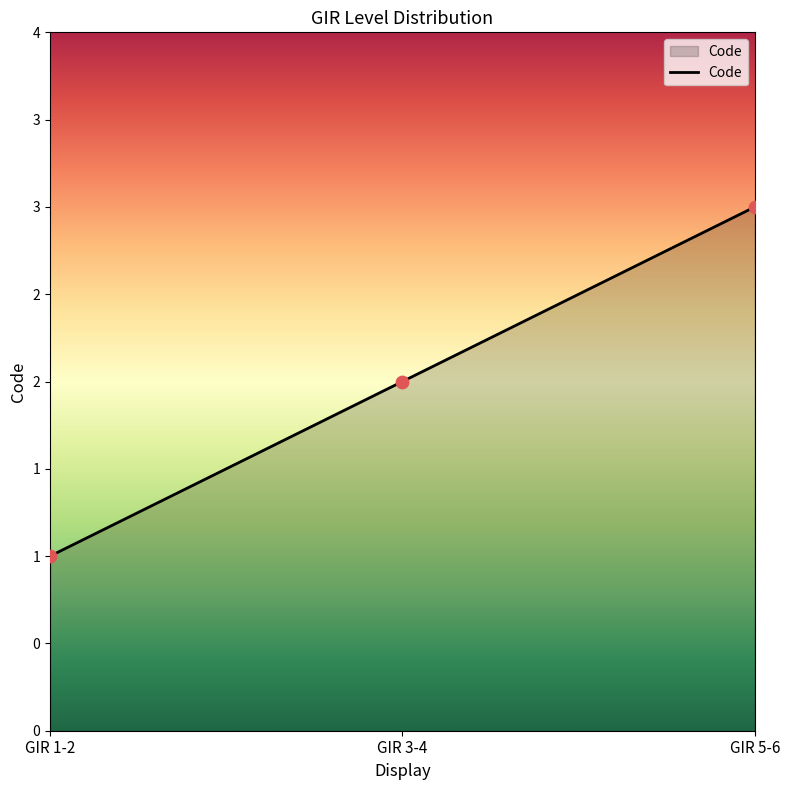

Approximately how many times larger is the value at GIR 3-4 compared to GIR 1-2?

2.0